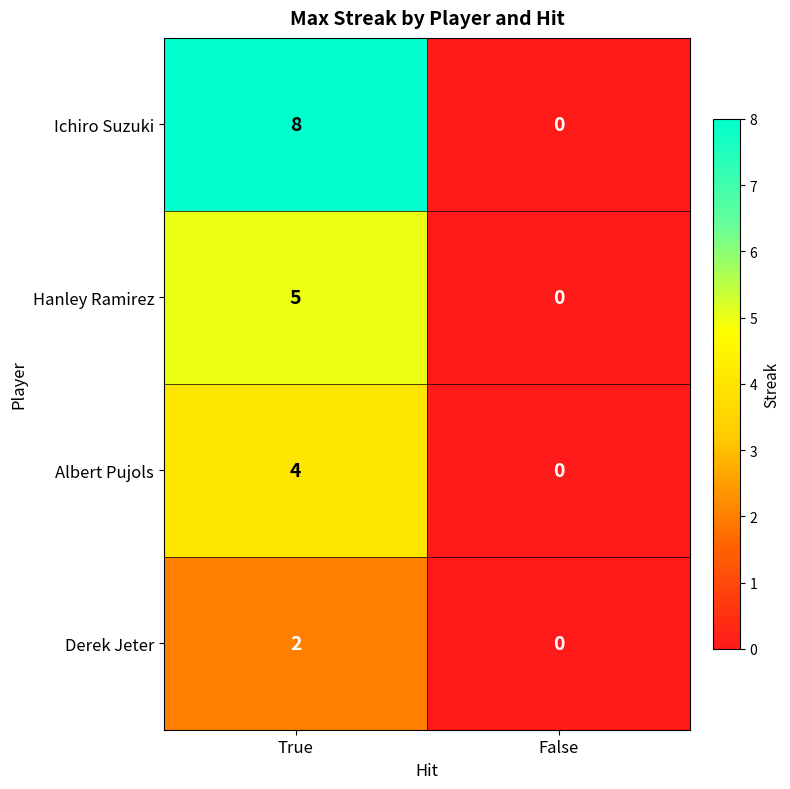

List the series in order of their overall mean, highest first.

Ichiro Suzuki, Hanley Ramirez, Albert Pujols, Derek Jeter